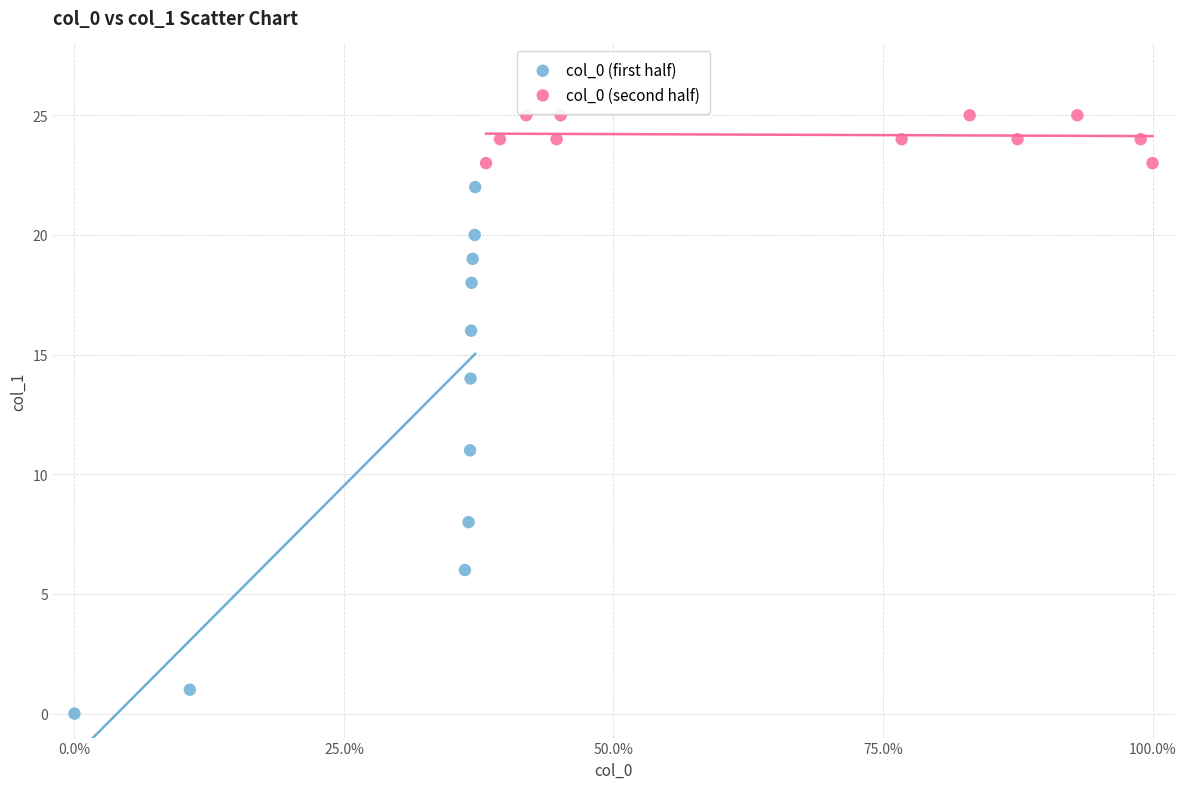

Which series contains the lowest Y value?

col_0 (first half)